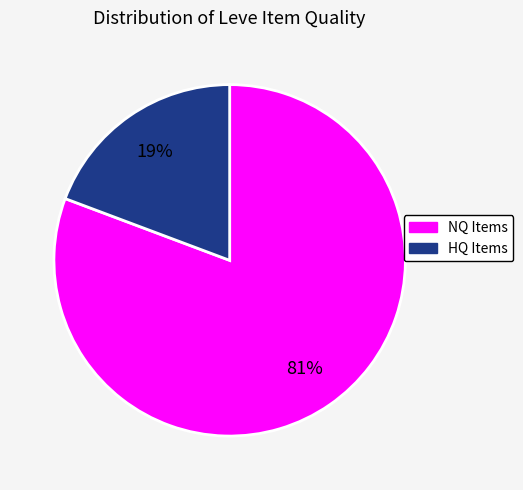

To the nearest percent, what is the average slice percentage?

50%